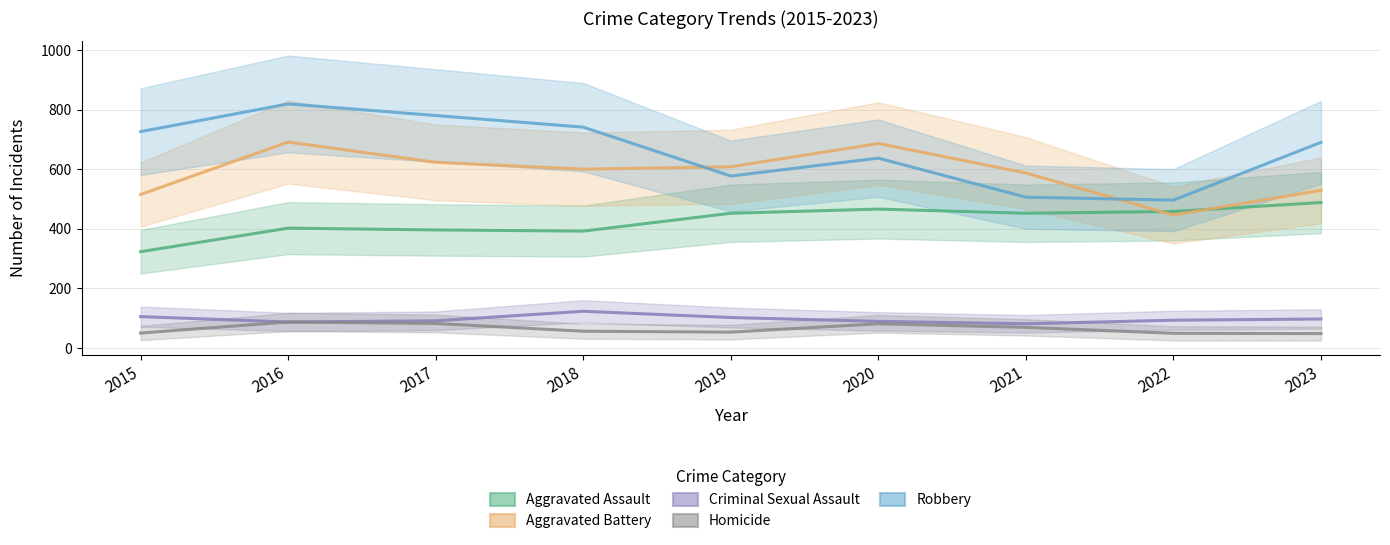

What is the maximum value shown in the chart?

819